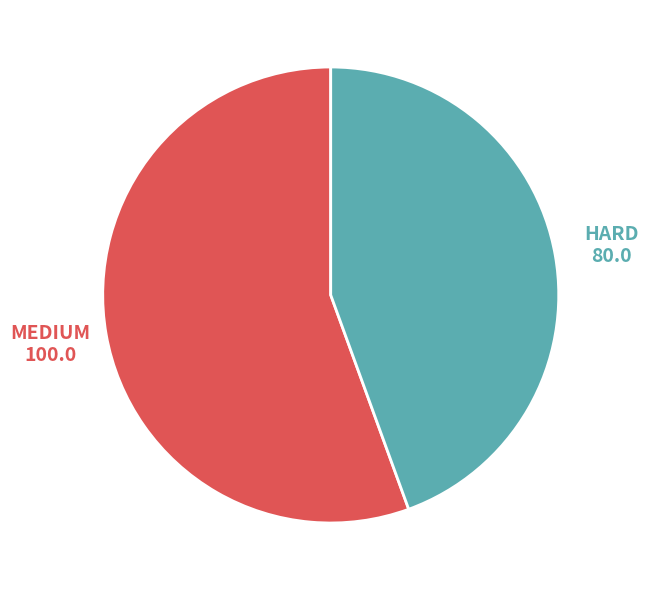

Is there a majority slice in this chart?

Yes